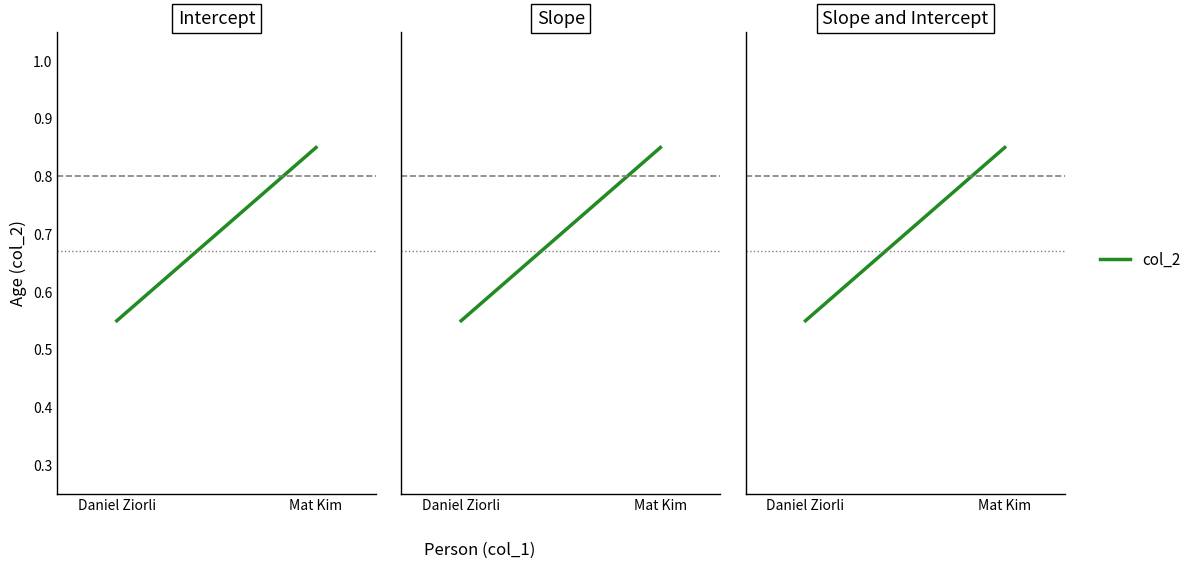

True or false: the data shows 0.8 at Mat Kim.

True